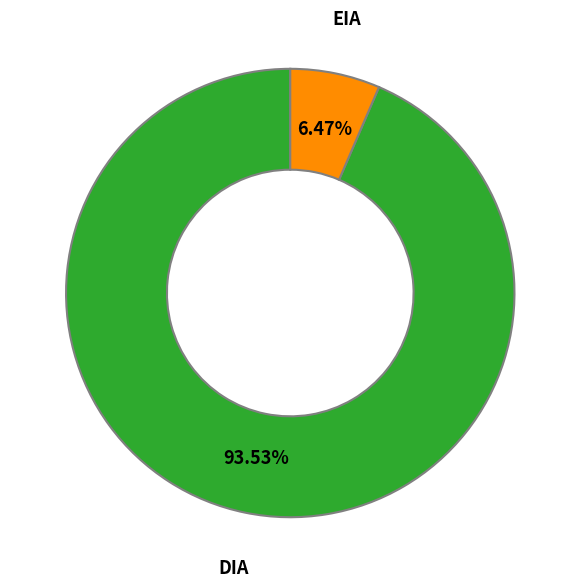

To the nearest percent, what is the average slice percentage?

50%